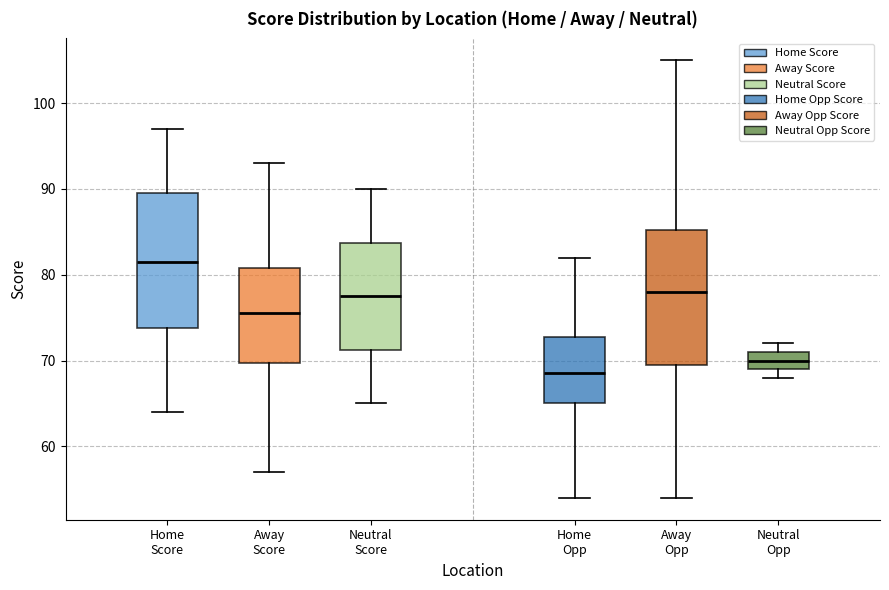

Reading left to right, read every box against the y-axis: the position of its median line, the range the box covers, and the ends of its whiskers. The values are not printed on the chart, so give them approximately, as read against the axis.

Home Score: median 82, box 74 to 90, whiskers 64 to 97
Away Score: median 76, box 70 to 81, whiskers 57 to 93
Neutral Score: median 78, box 71 to 84, whiskers 65 to 90
Home Opp: median 69, box 65 to 73, whiskers 54 to 82
Away Opp: median 78, box 70 to 85, whiskers 54 to 105
Neutral Opp: median 70, box 69 to 71, whiskers 68 to 72